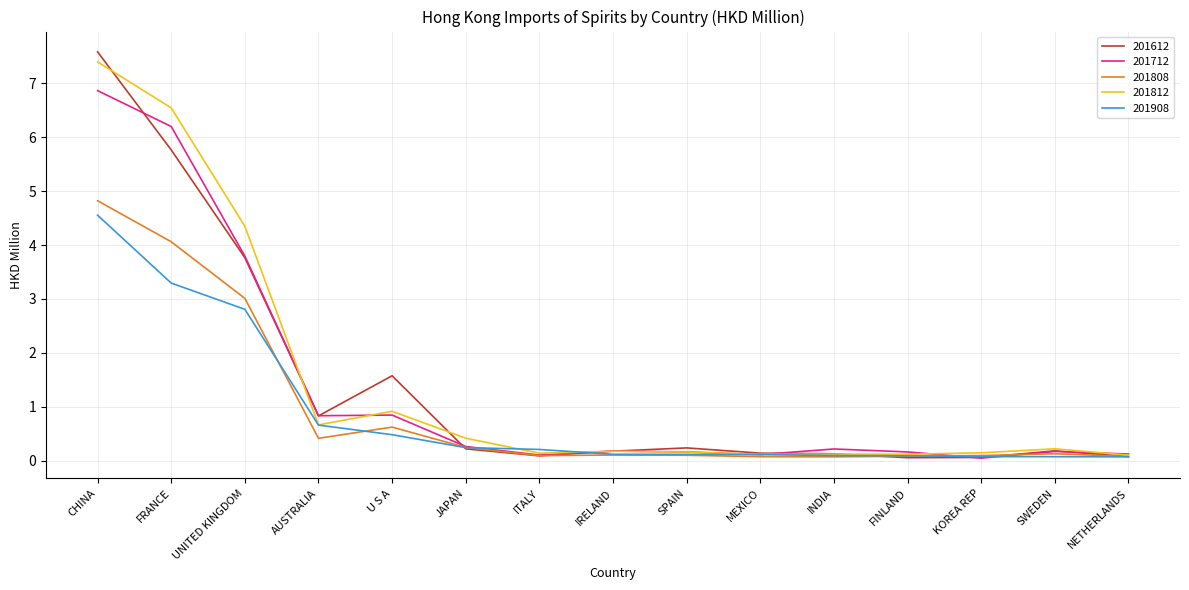

What is the maximum value for 201712?

6.9